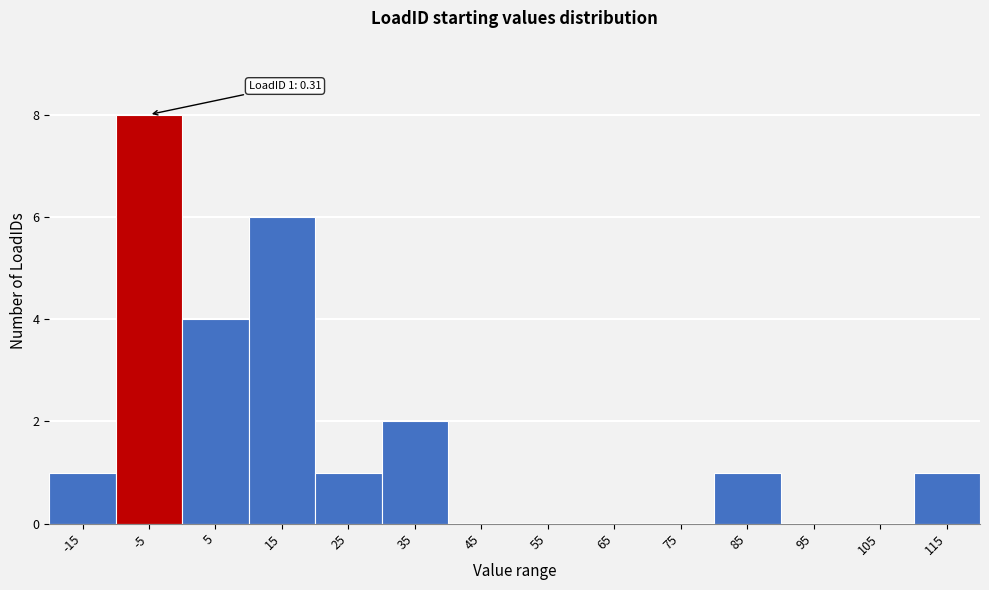

Reading left to right, what are all the values shown in this chart?

-15=1	-5=8	5=4	15=6	25=1	35=2	45=0	55=0	65=0	75=0	85=1	95=0	105=0	115=1